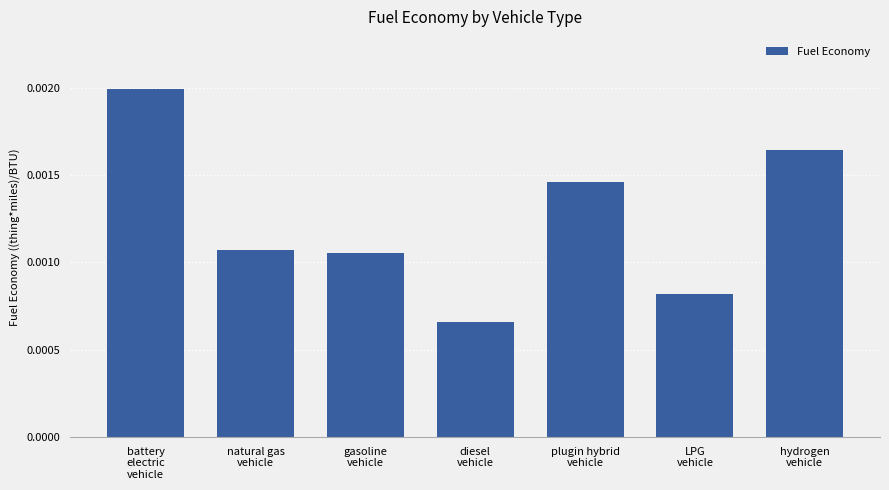

Count the values in the range 0 to 1.

7